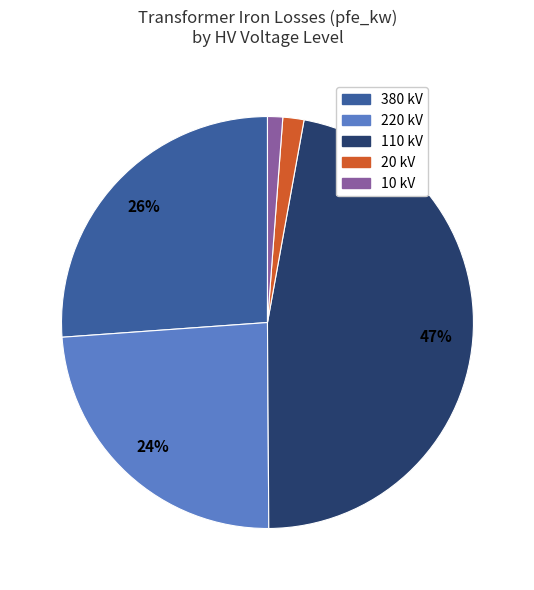

To the nearest percent, what portion does 380 kV represent?

26%